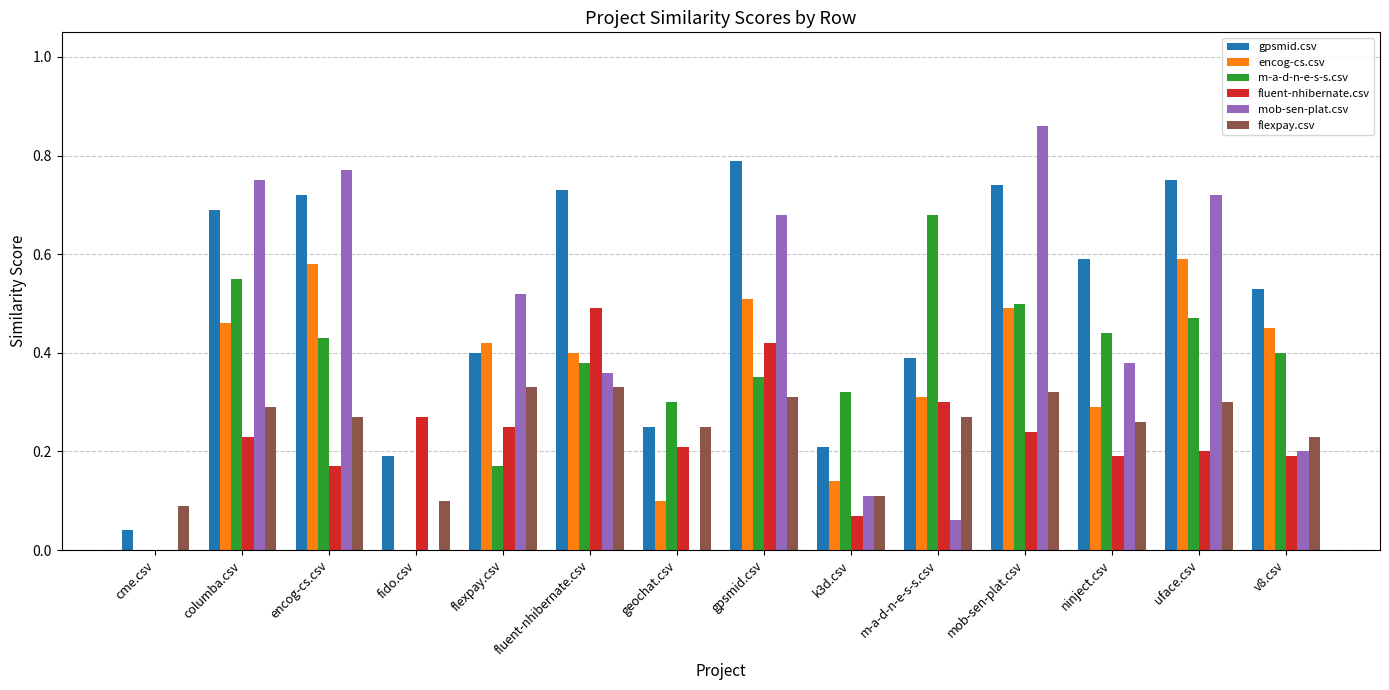

The value of encog-cs.csv at gpsmid.csv is 0.9. True or false?

False